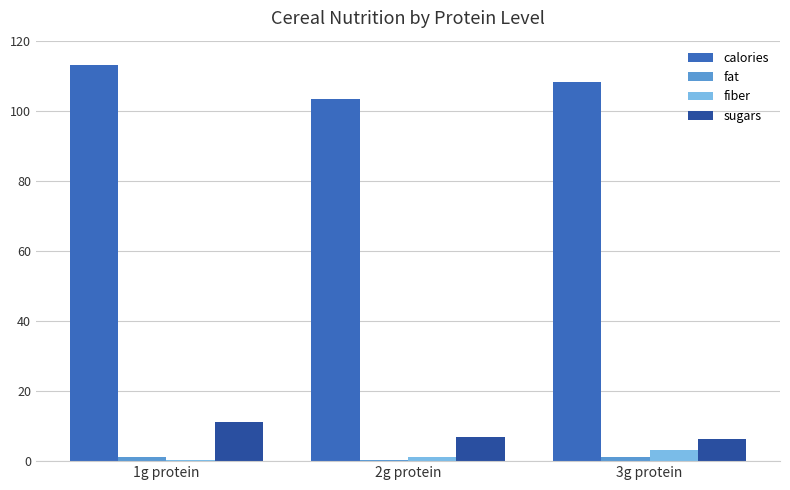

Which series has the widest spread of values?

calories